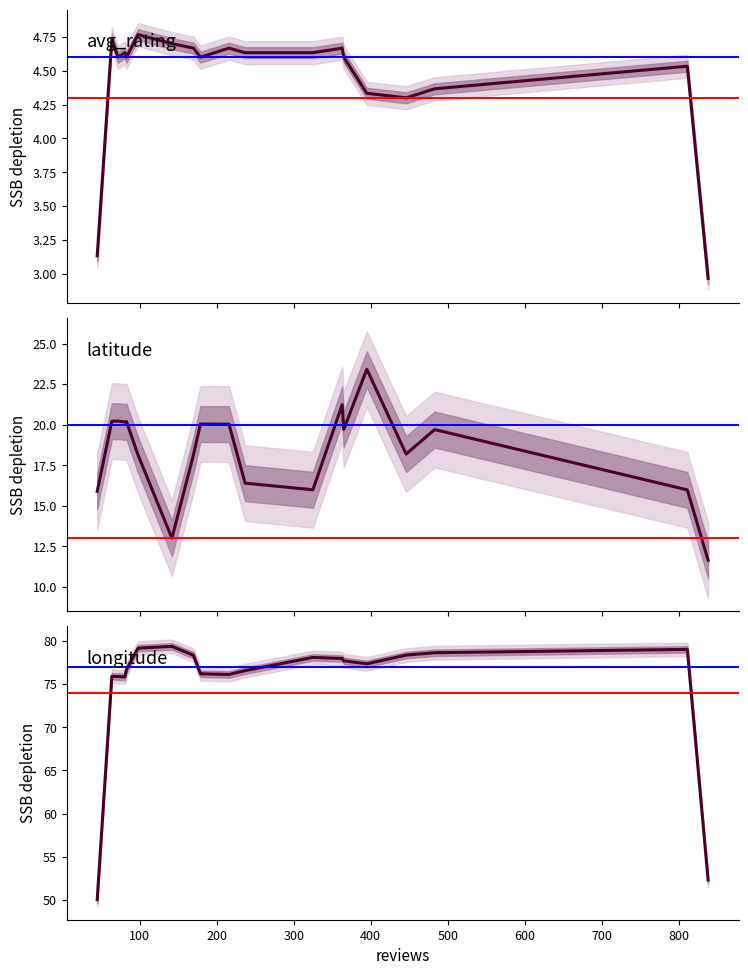

What is the sum of the avg_rating values at 700 and 200?

9.3